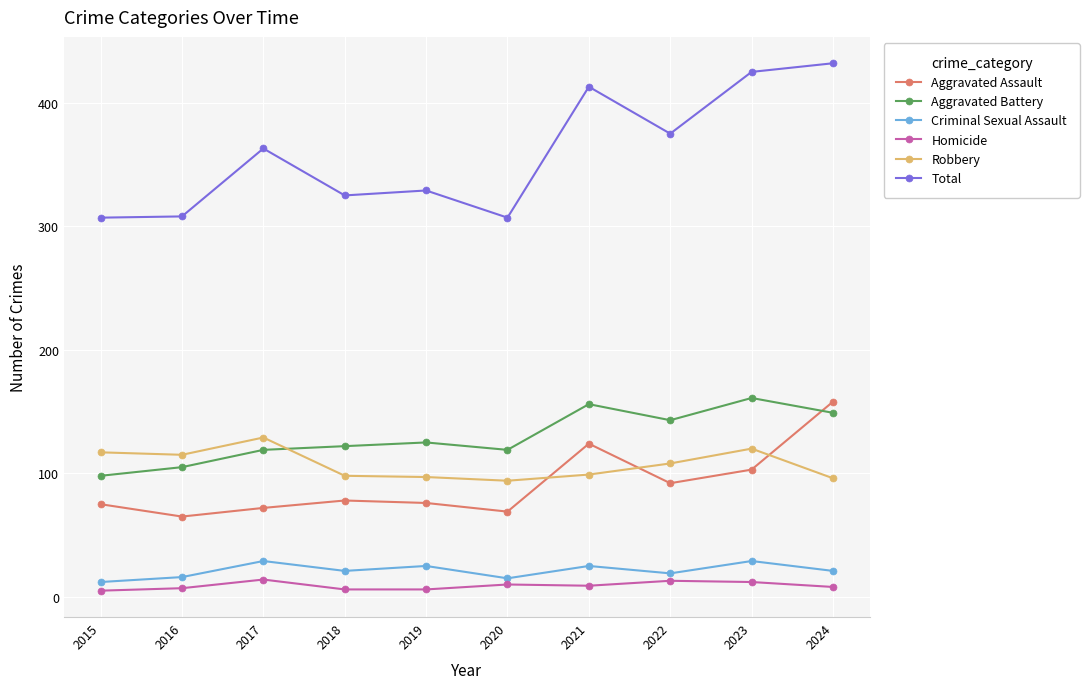

At 2020, list the series in order from smallest to largest.

Homicide, Criminal Sexual Assault, Aggravated Assault, Robbery, Aggravated Battery, Total